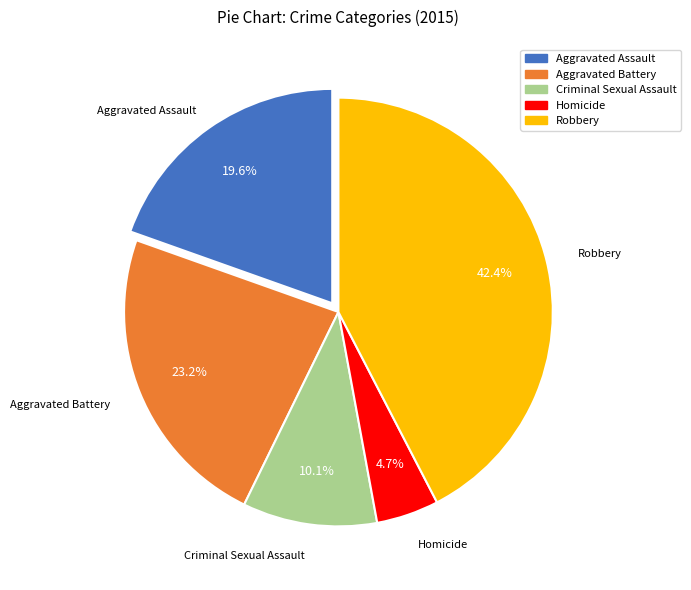

What is the smallest slice in the pie chart?

Homicide